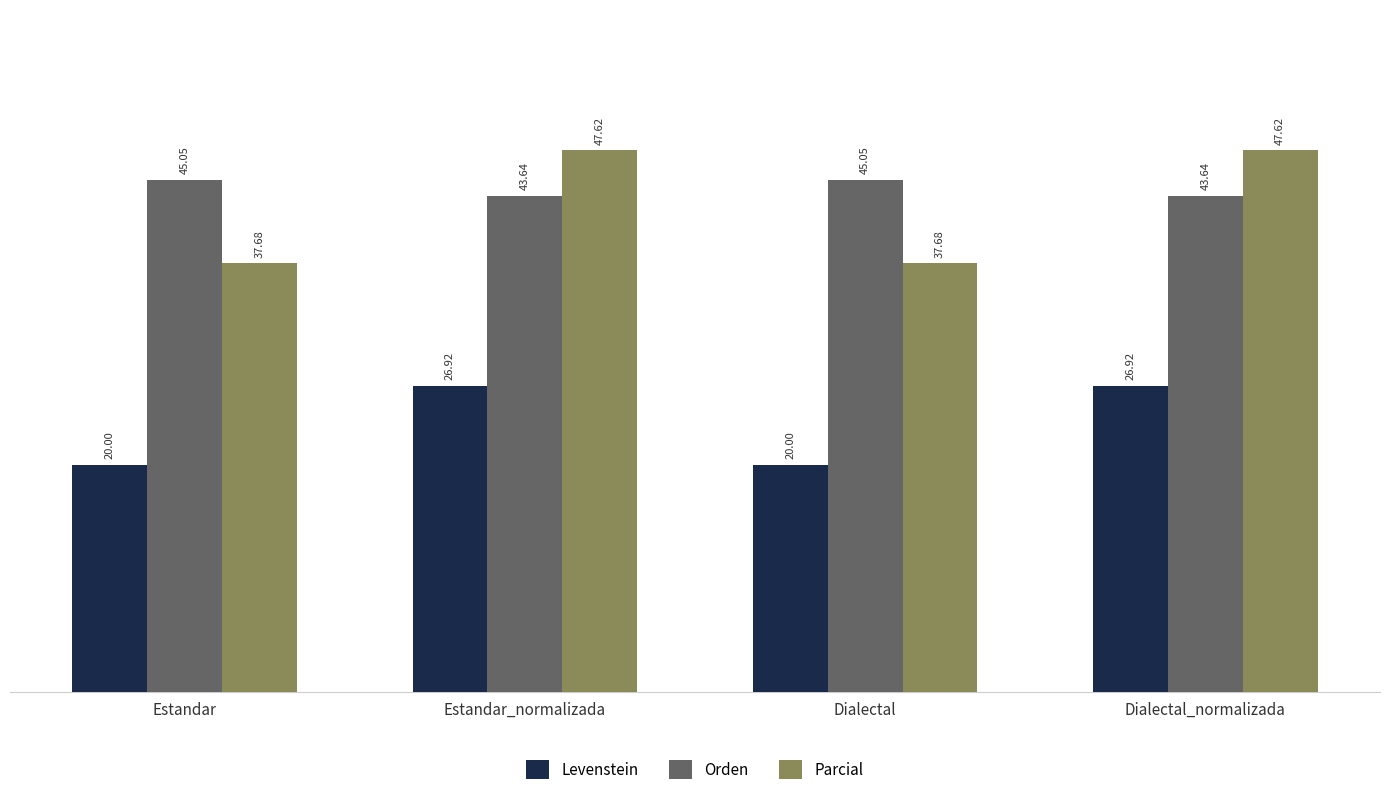

Where does the Levenstein series first go above 26?

Estandar_normalizada